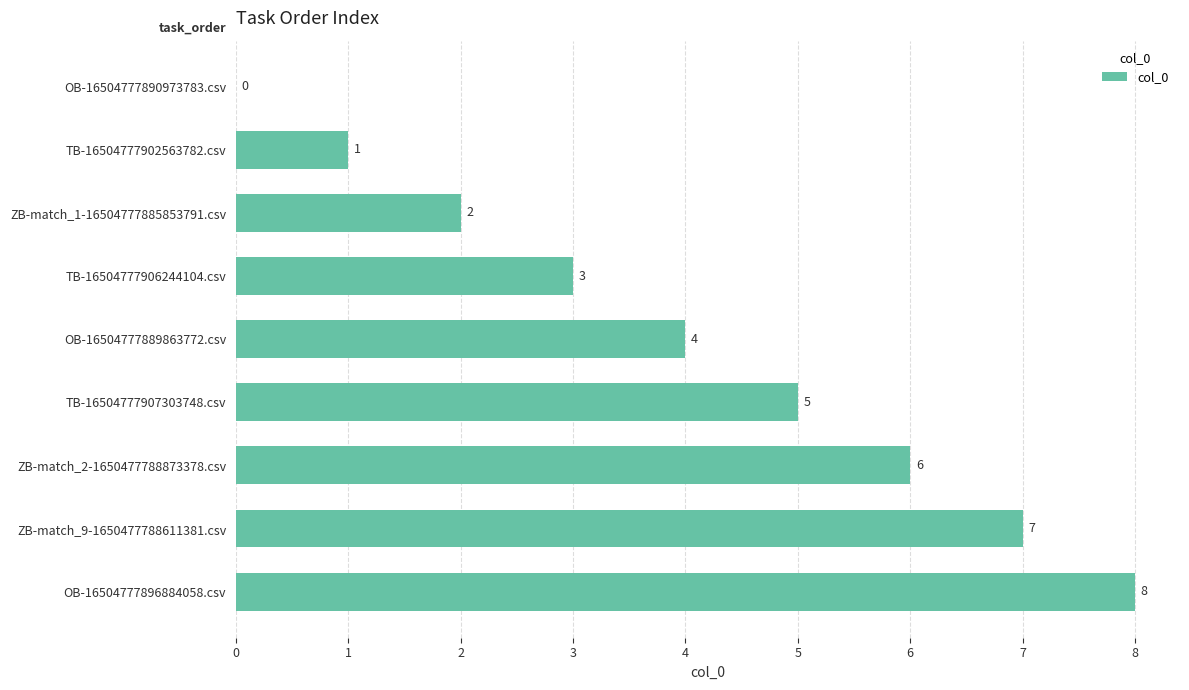

How many distinct data groups are displayed?

1